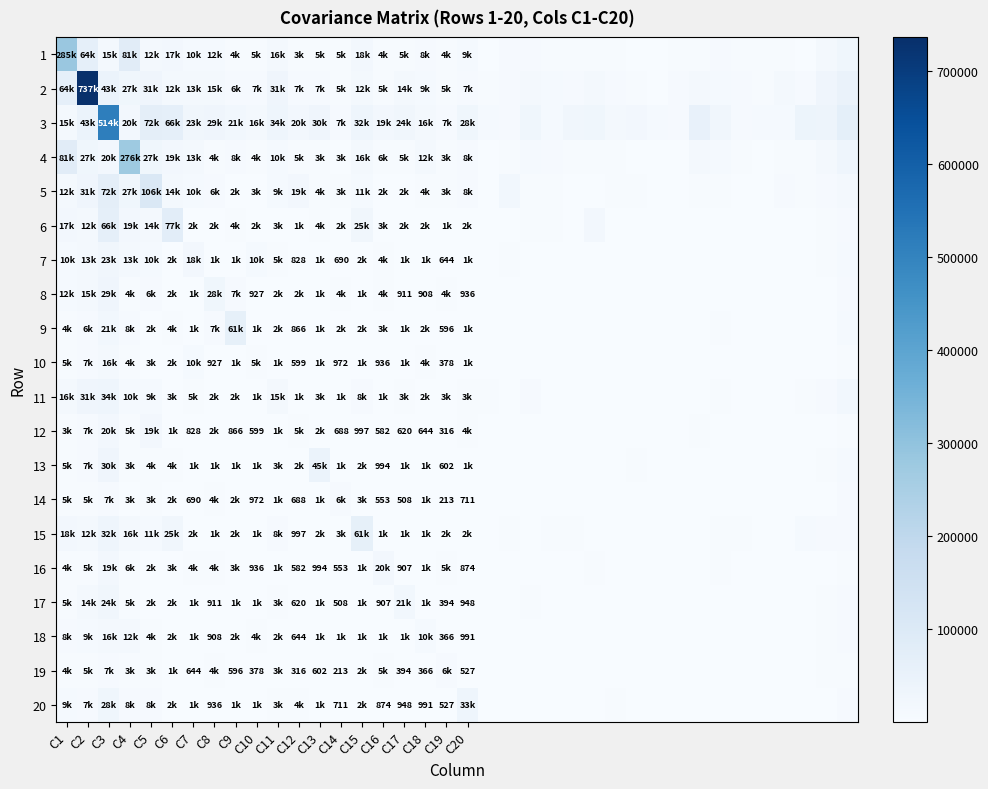

Which series has the largest total across all categories?

3